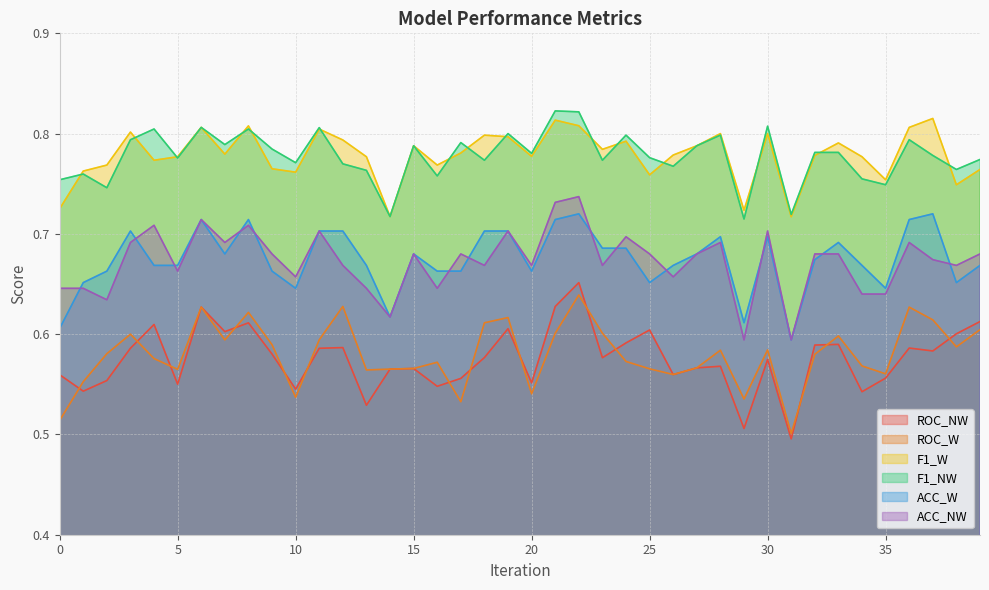

Between 24 and 22, which is larger?

22